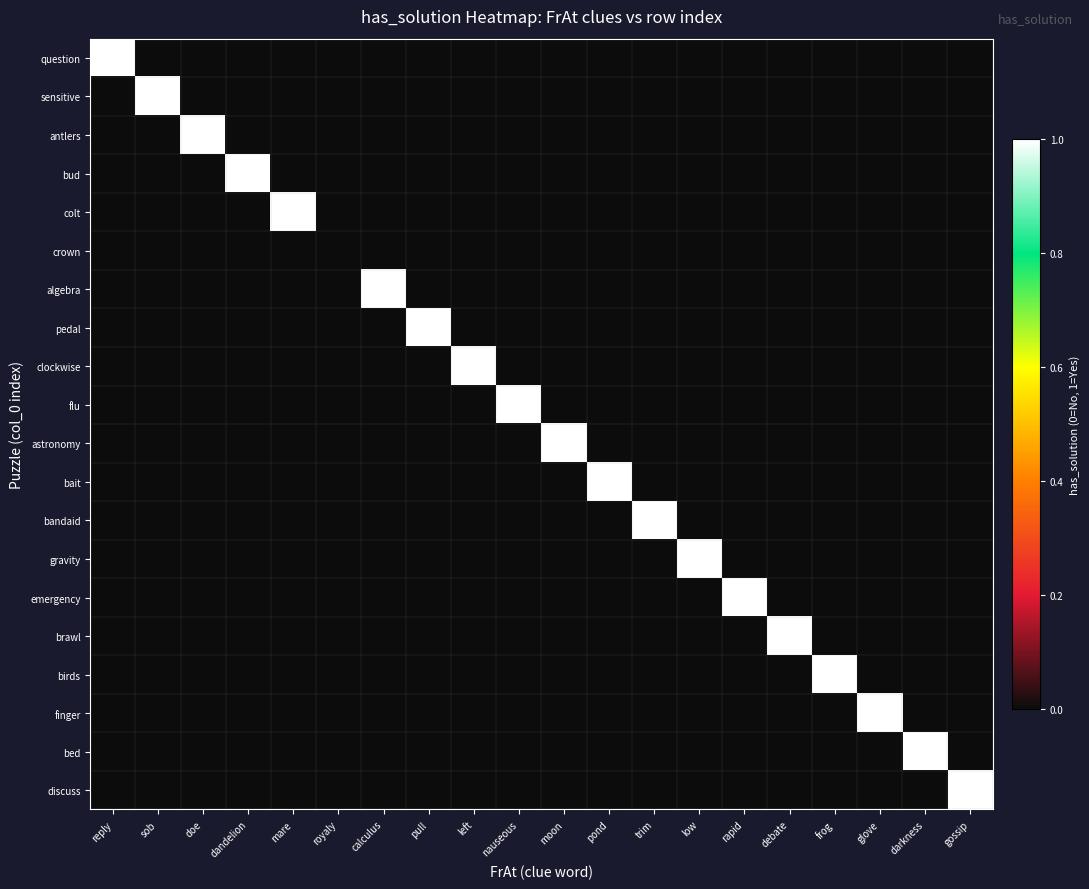

Which category has the lowest value across all series?

sob